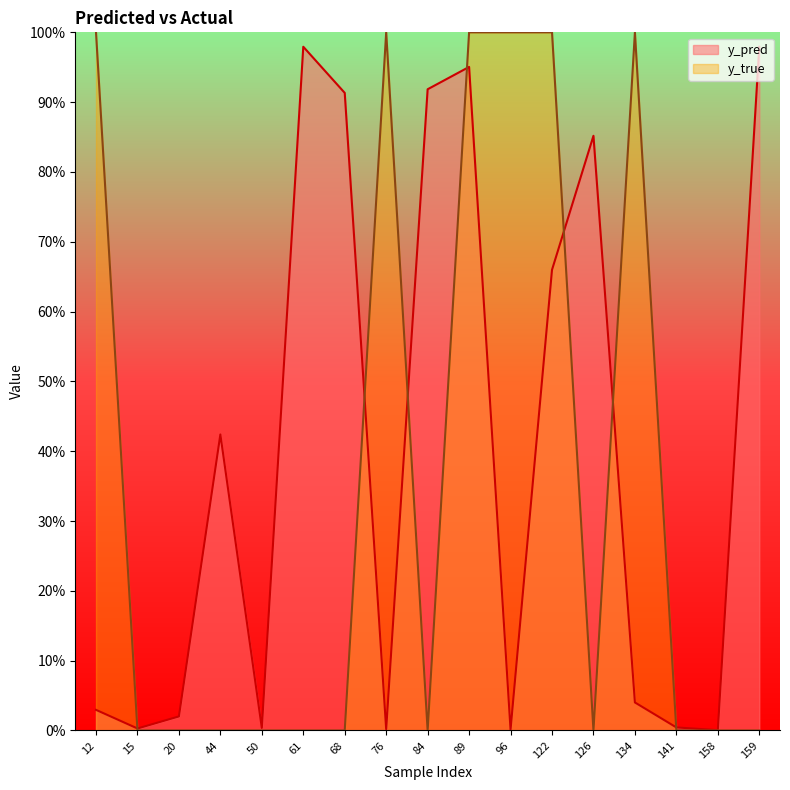

Which series has the largest range (max minus min)?

y_true